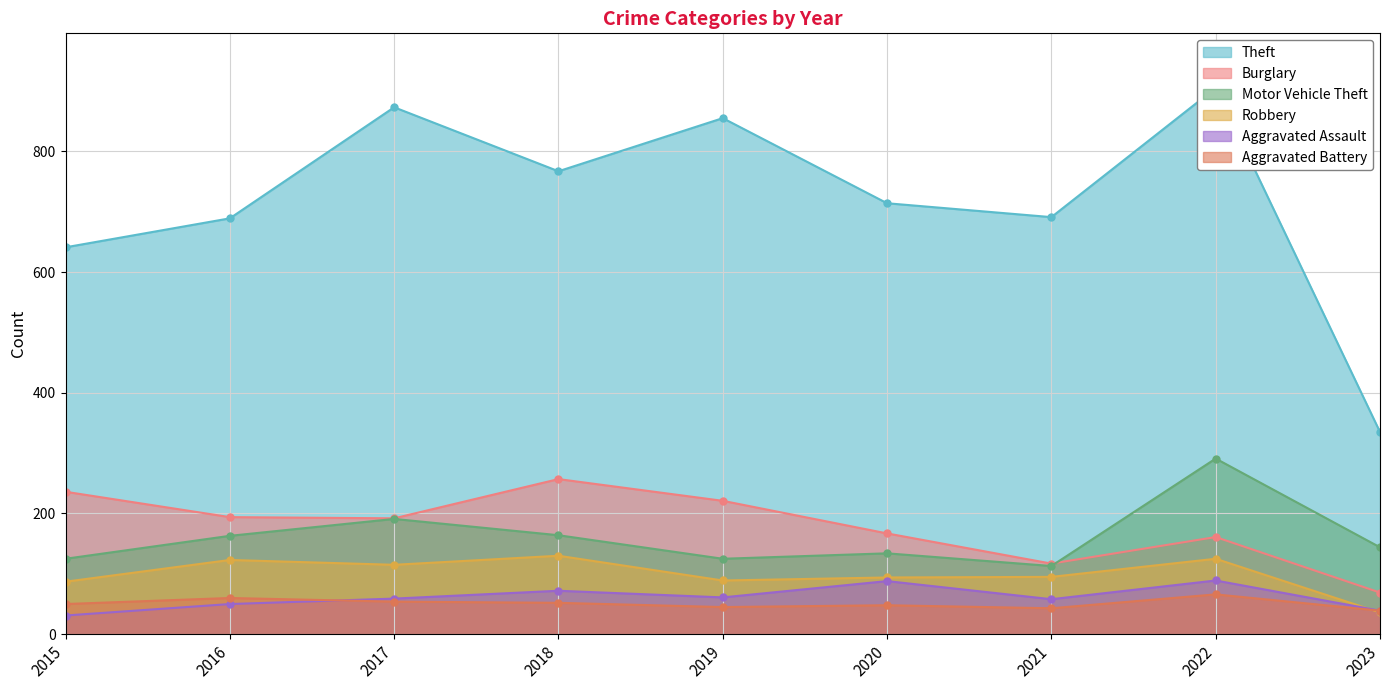

What is the difference between the Theft values at 2022 and 2020?

191